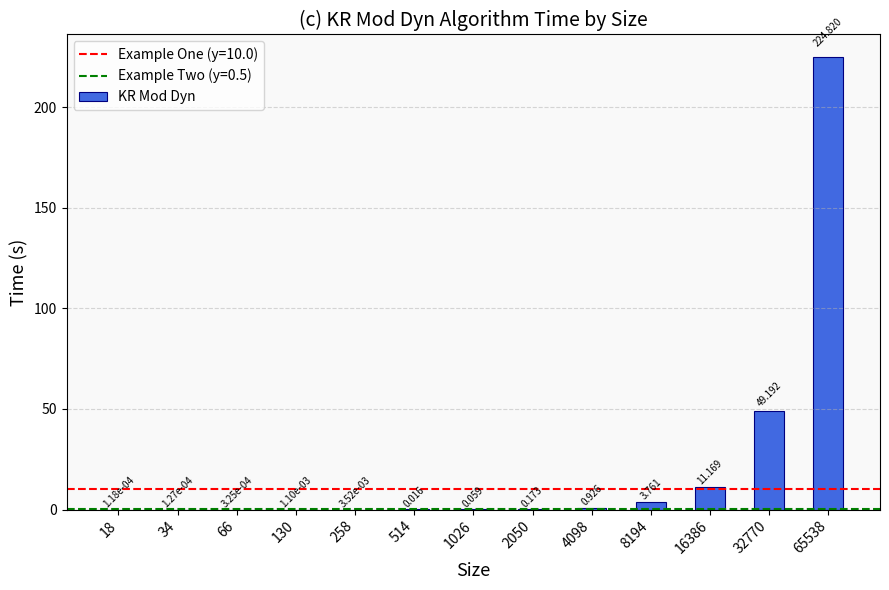

The value at 16386 is 11.2. True or false?

True